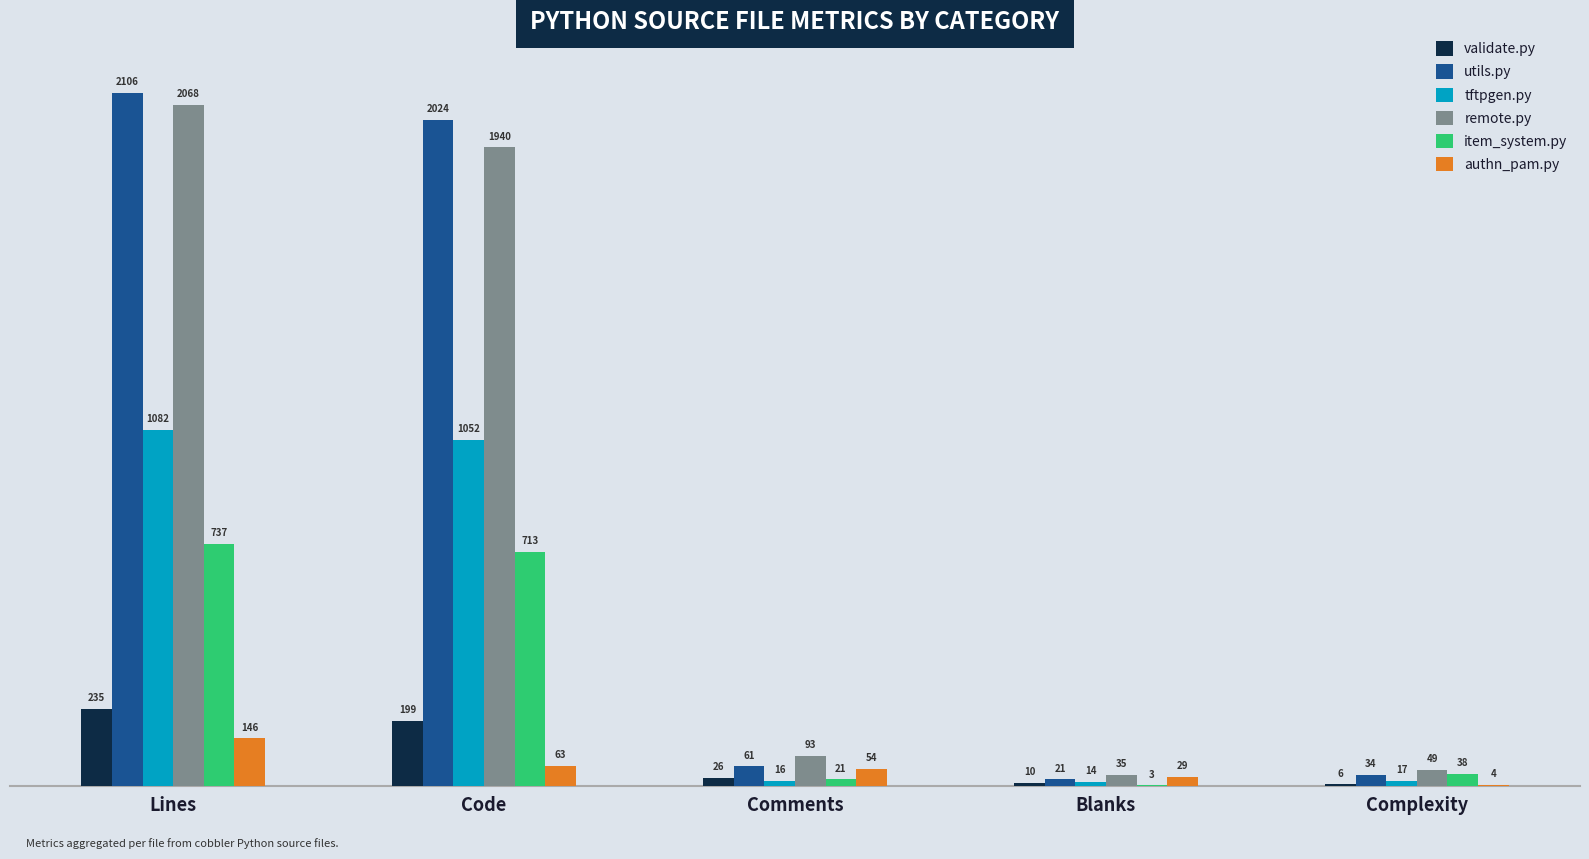

At which label is authn_pam.py closest to 75?

Code